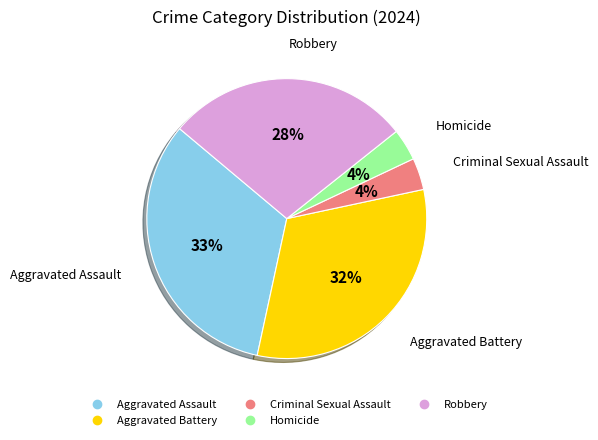

Combined, do Robbery and Aggravated Assault account for over 50%?

Yes